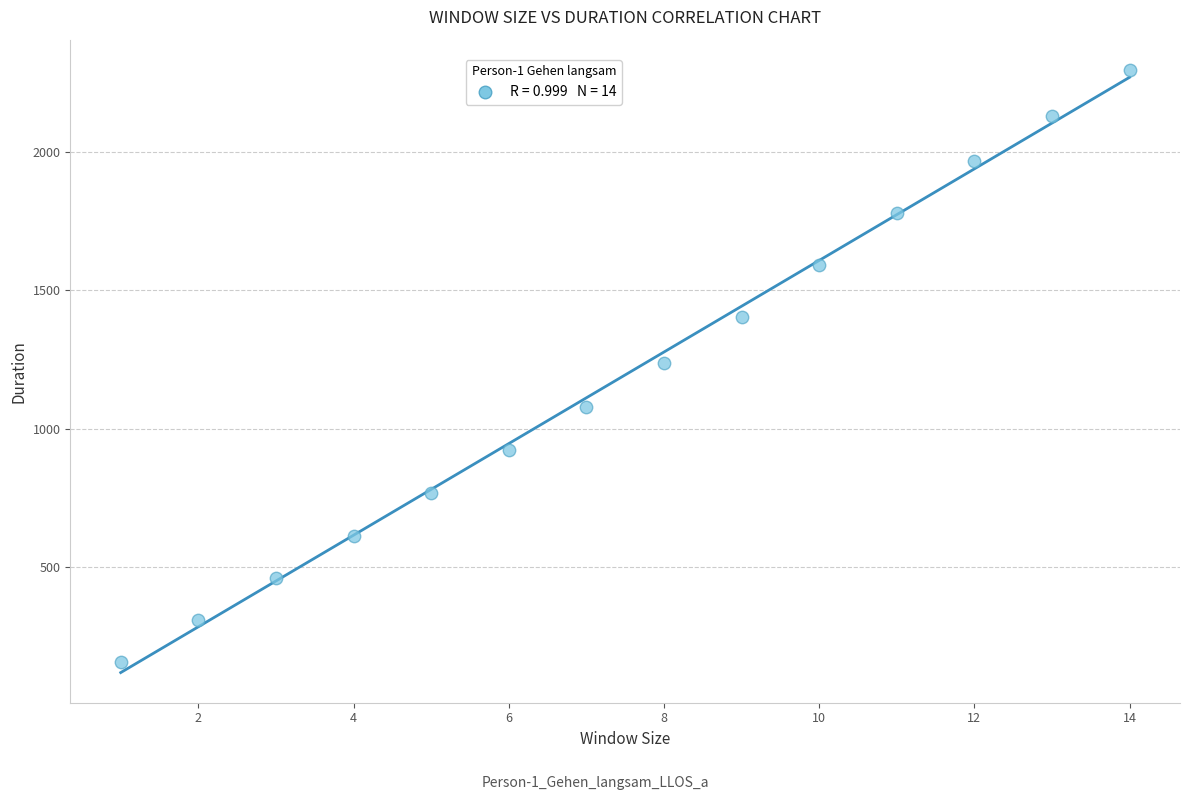

What is the range of Y values (max minus min)?

2139.1